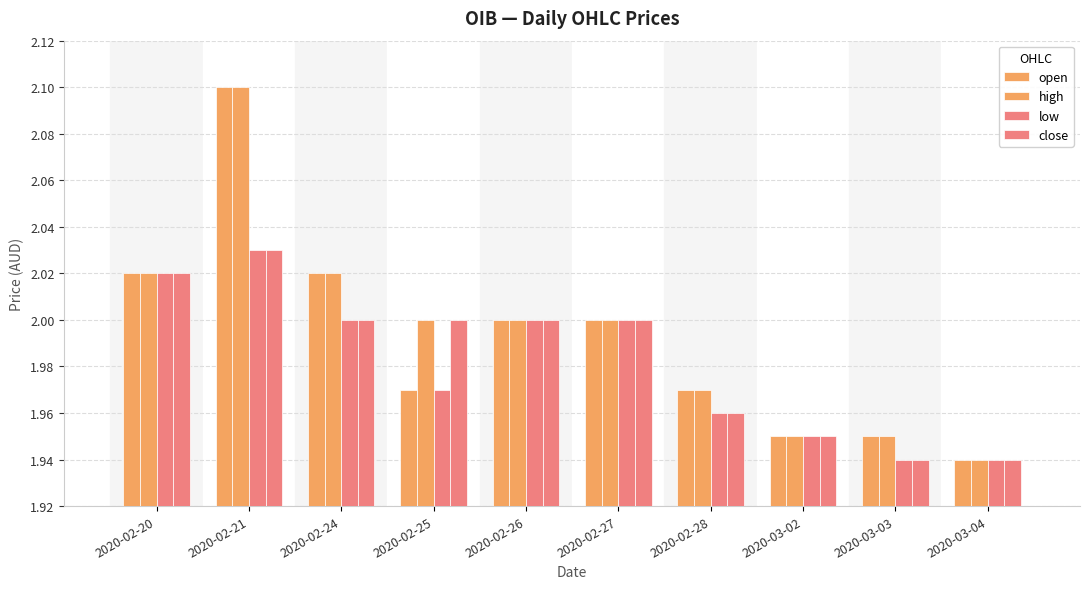

At which category is the sum across all series the highest?

2020-02-21